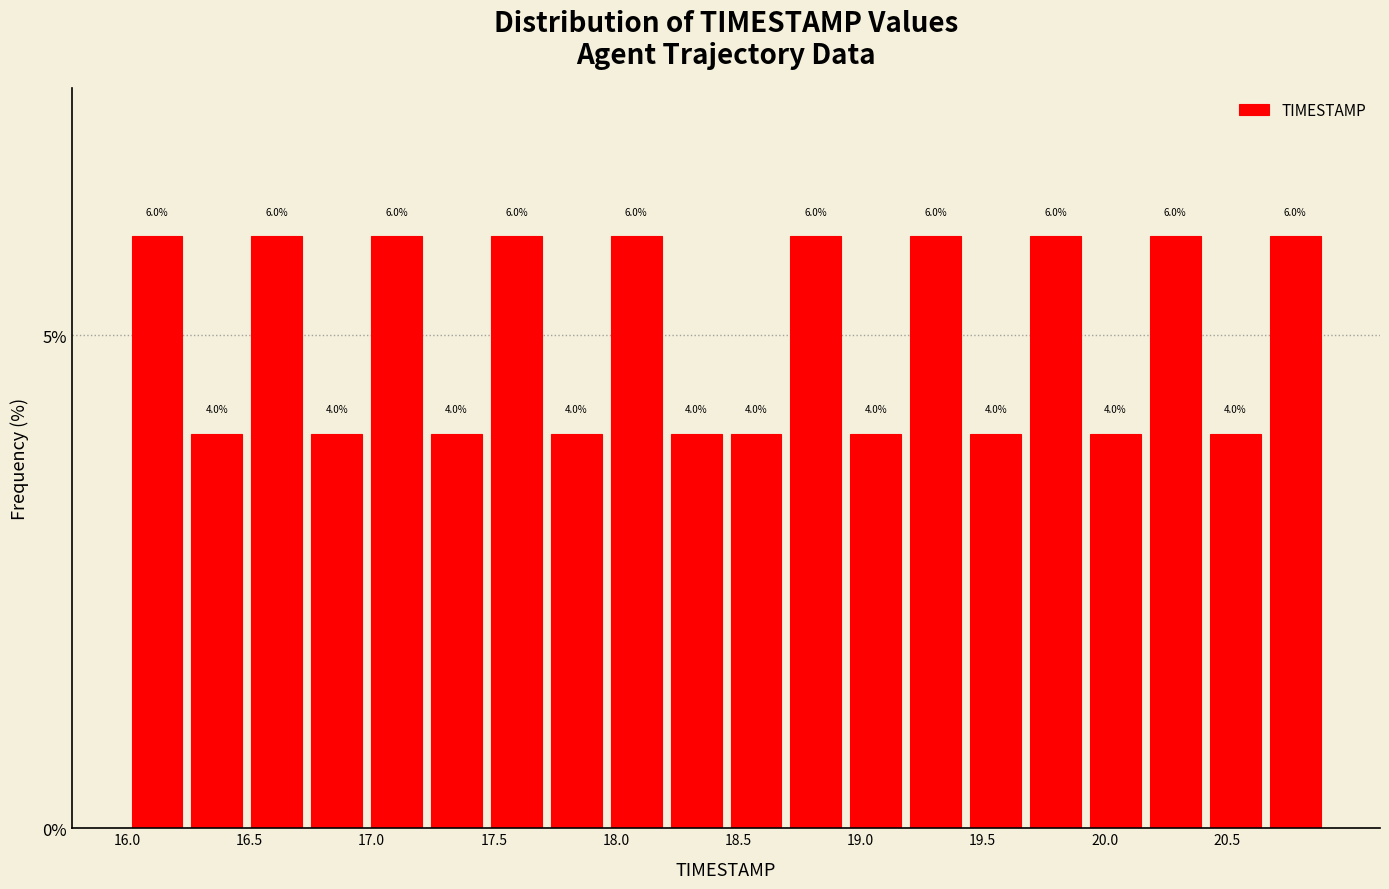

How tall is the bar that spans 16.735 to 16.980 on the x-axis? The bar edges are not printed on the chart, so give them approximately, as read against the axis.

4.0